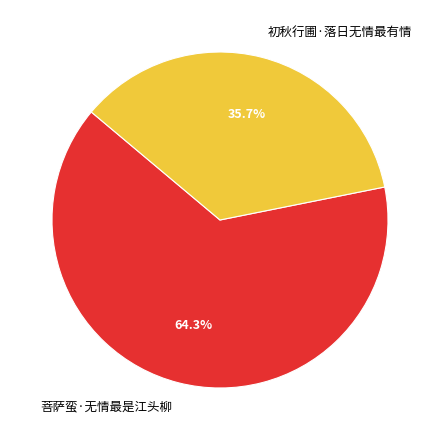

Is there any slice that represents more than half of the pie?

Yes